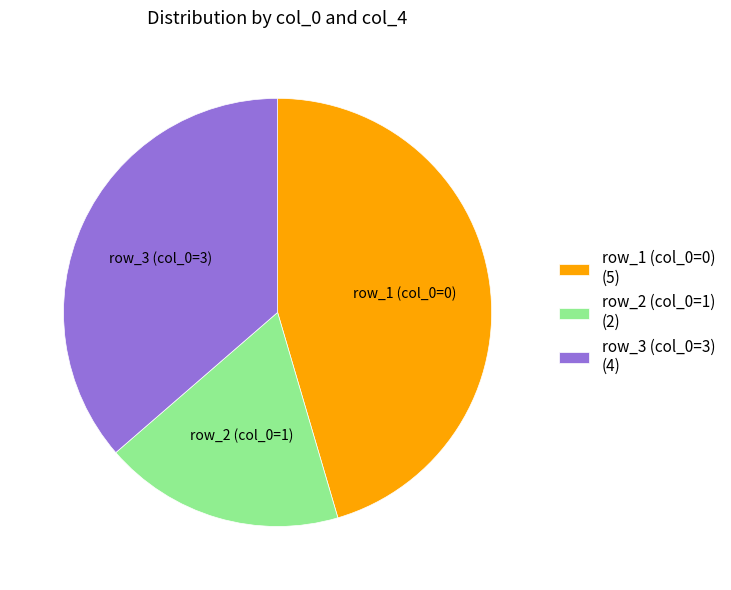

Is there a majority slice in this chart?

No